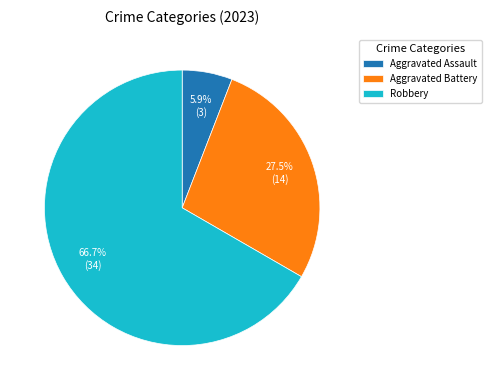

To the nearest percent, what is the combined percentage of Robbery and Aggravated Assault?

73%